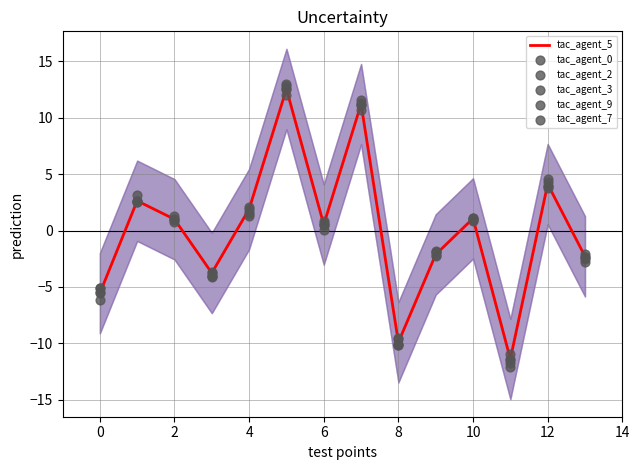

At how many categories does at least one series exceed 2?

5